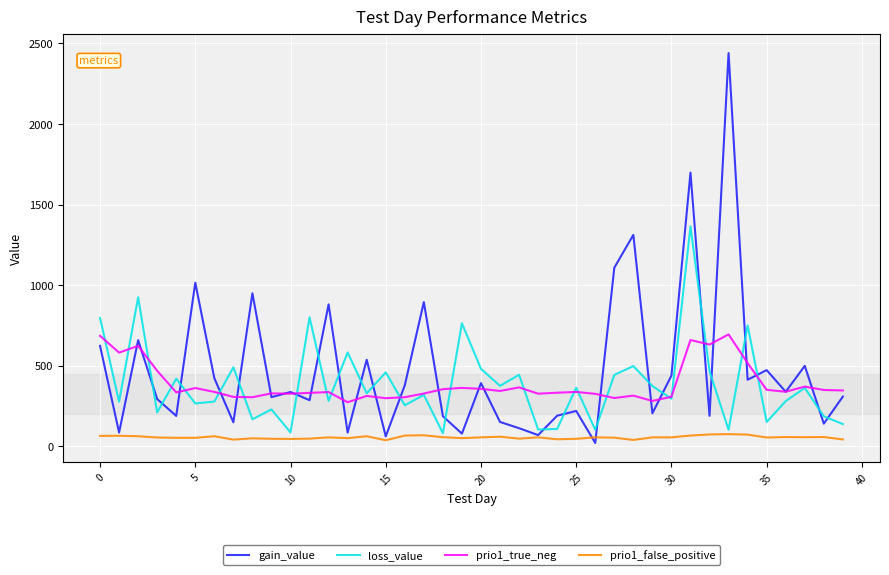

True or false: prio1_false_positive and prio1_true_neg intersect in this chart.

False